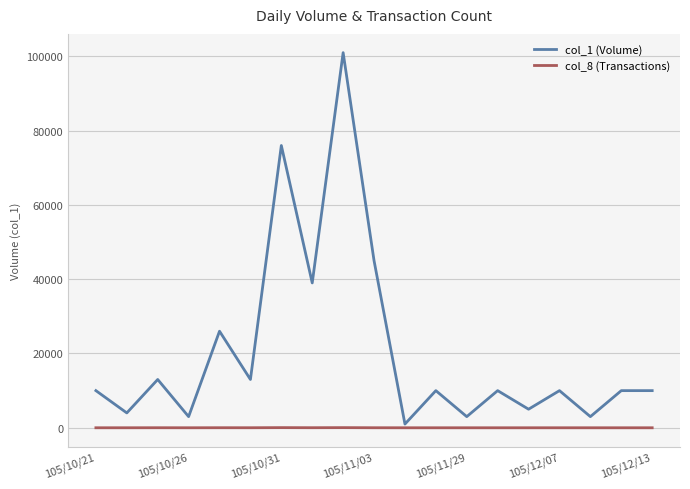

Rank the series by their maximum value, from highest to lowest.

col_1 (Volume), col_8 (Transactions)